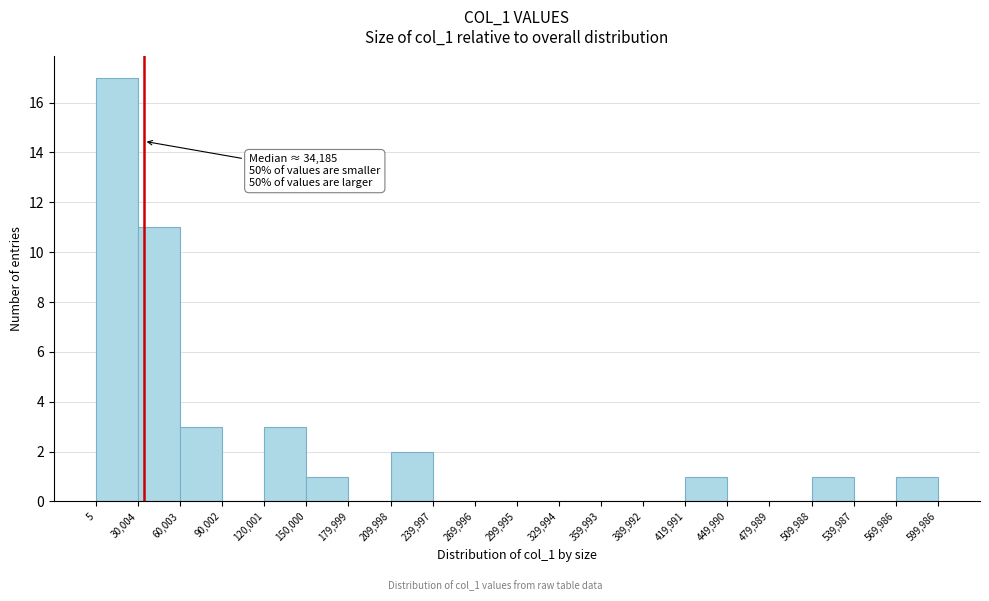

Which range on the x-axis has the tallest bar?

5 to 30,004